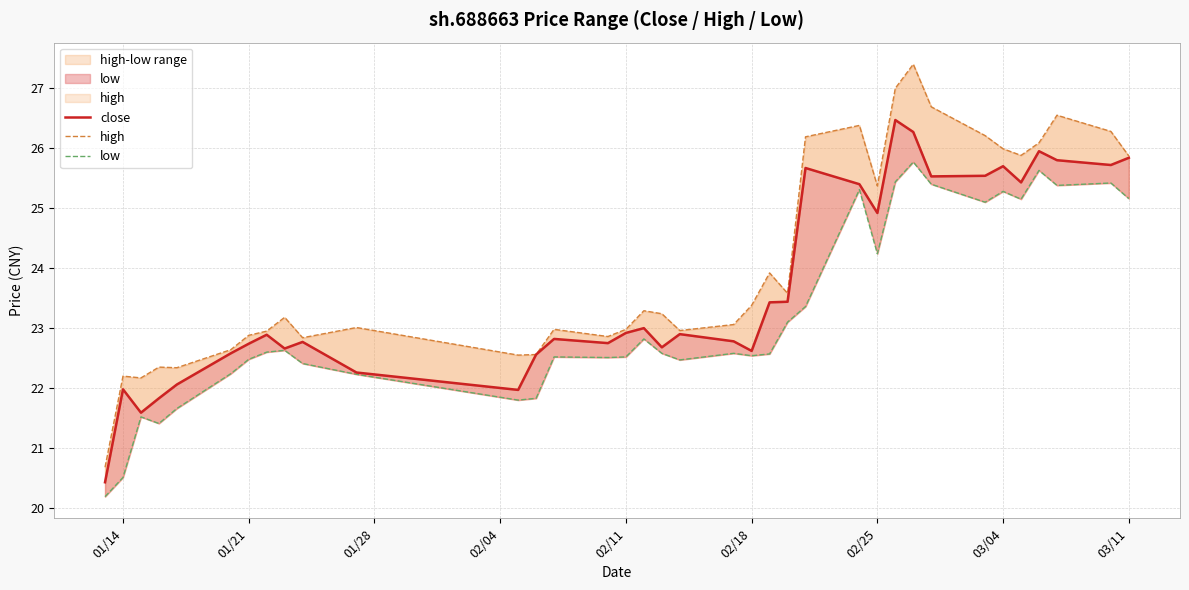

List the series in order of their overall mean, highest first.

high, close, low